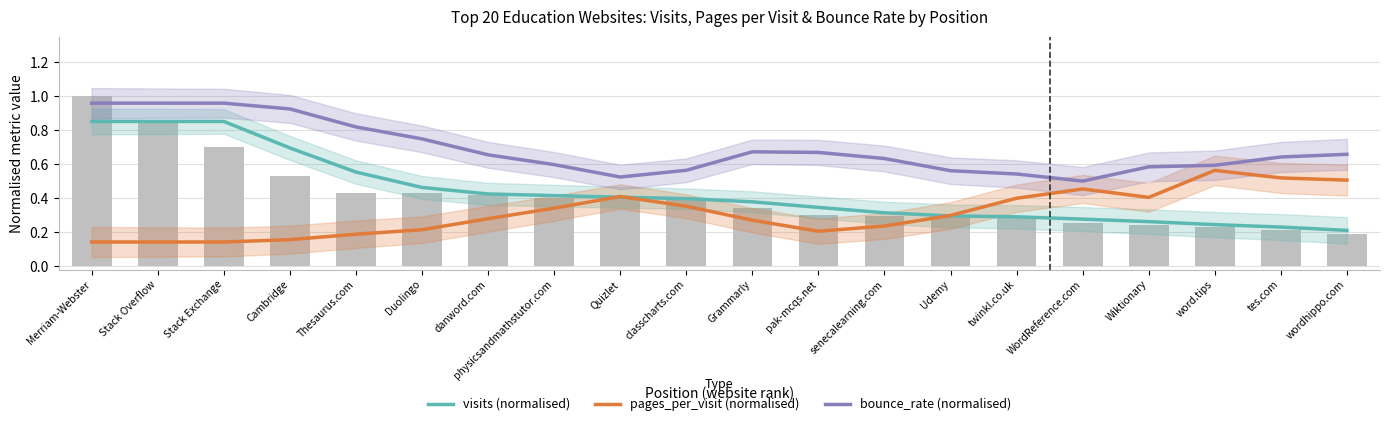

Rank the series by their average value, from highest to lowest.

bounce_rate (normalised), visits (normalised), pages_per_visit (normalised)